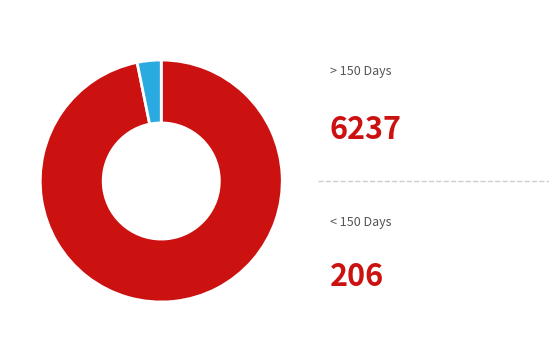

Is there a majority slice in this chart?

Yes